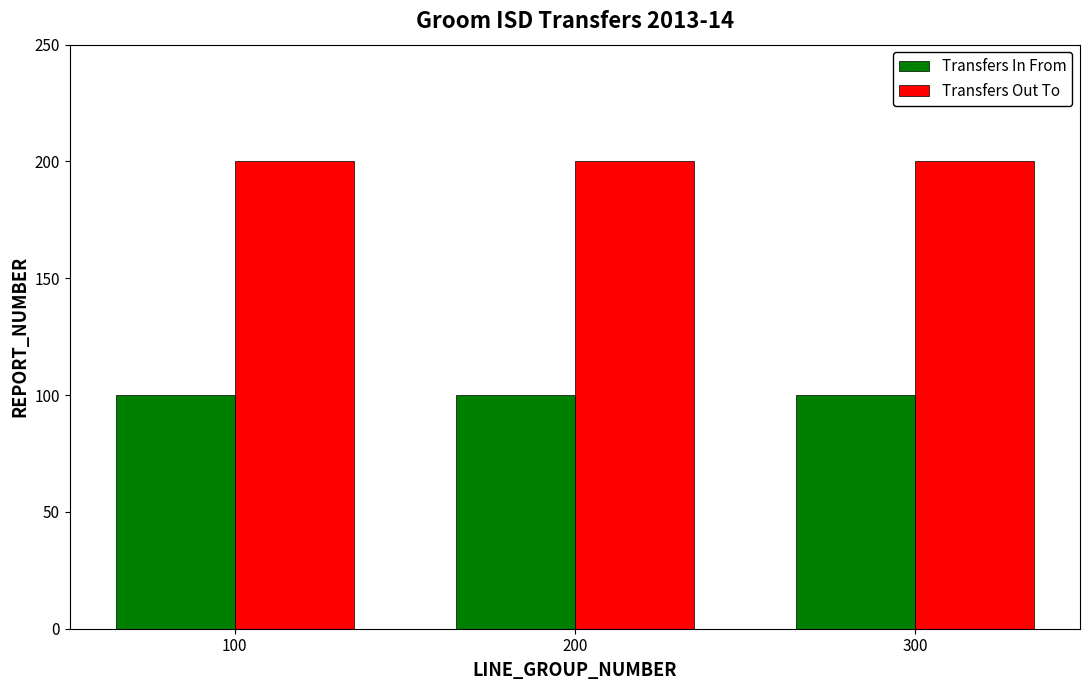

How many bars are there in each group?

2